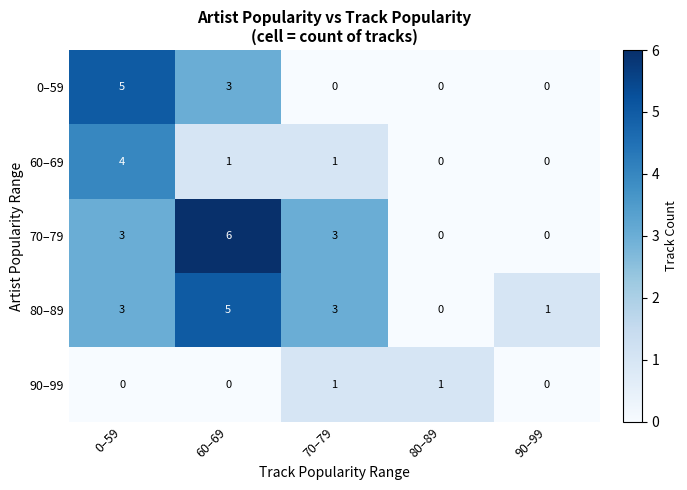

Which series has the widest spread of values?

70–79